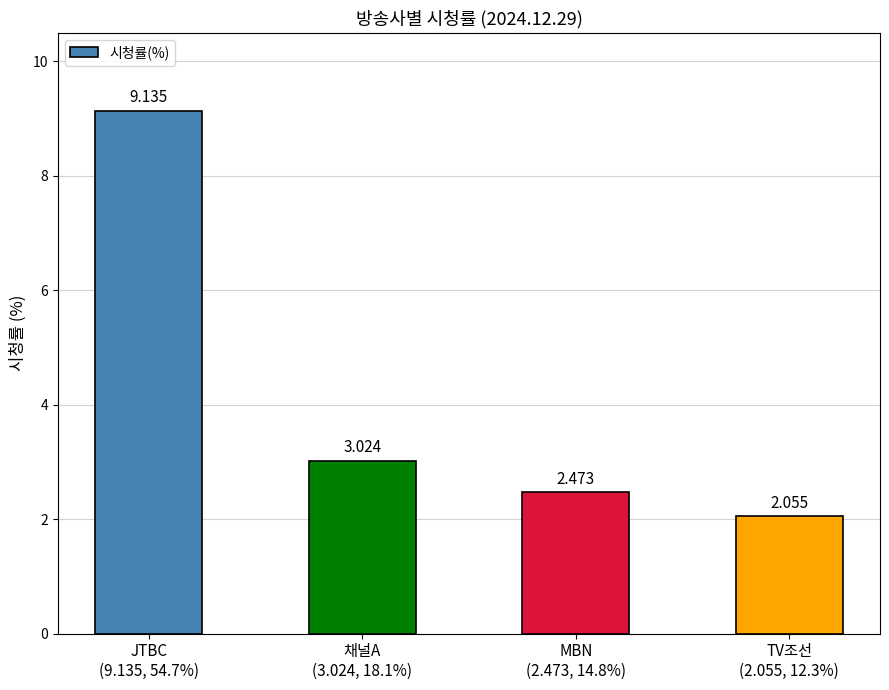

How many bars are there in total?

4